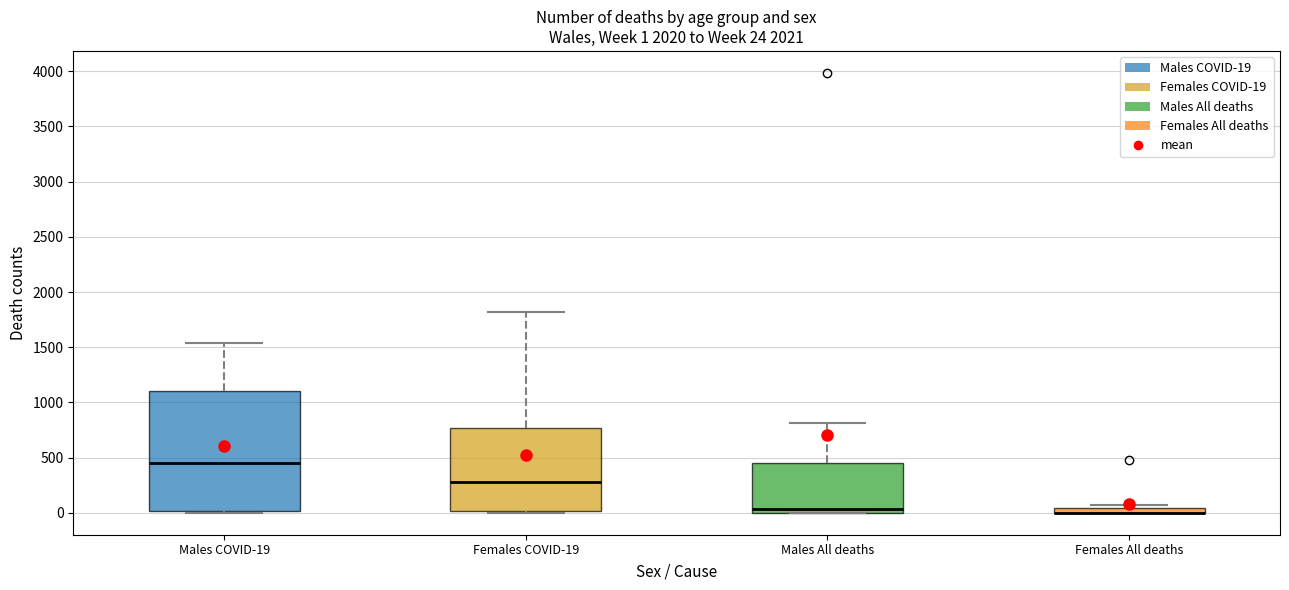

Comparing the boxes themselves (not the whiskers), which one is the tallest?

Males COVID-19